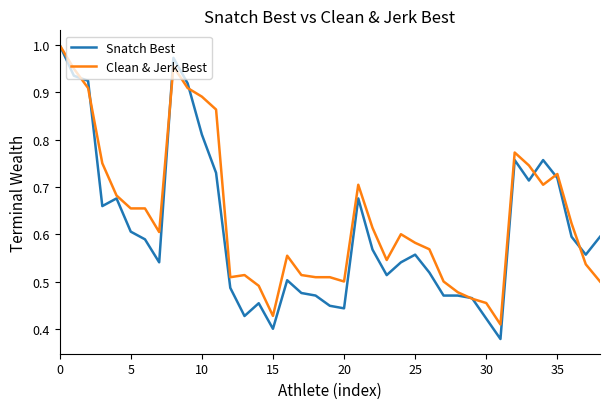

List the series in order of their overall mean, highest first.

Clean & Jerk Best, Snatch Best